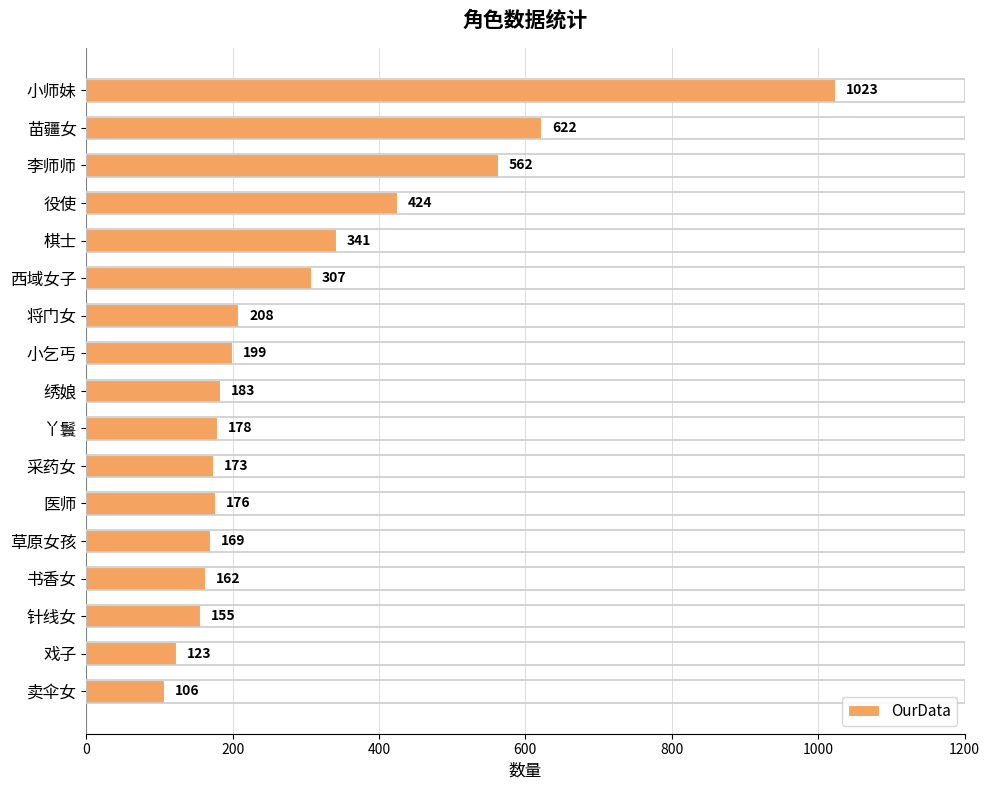

What is the change in value from 小师妹 to 草原女孩?

-854